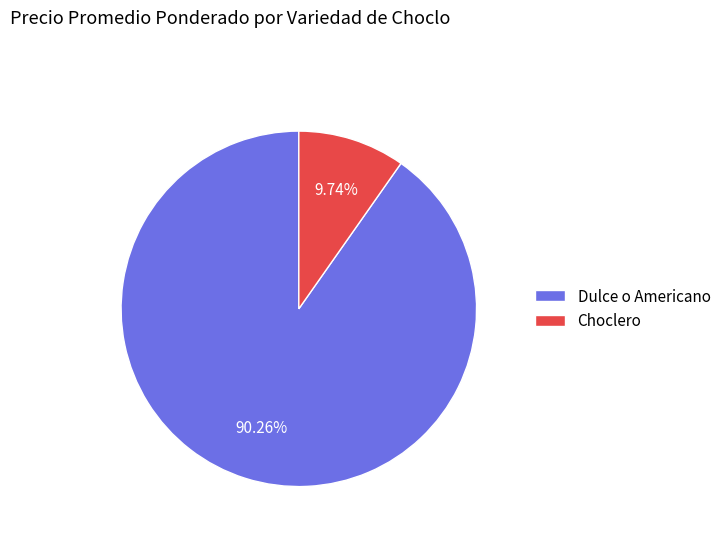

Count the number of slices in the pie.

2